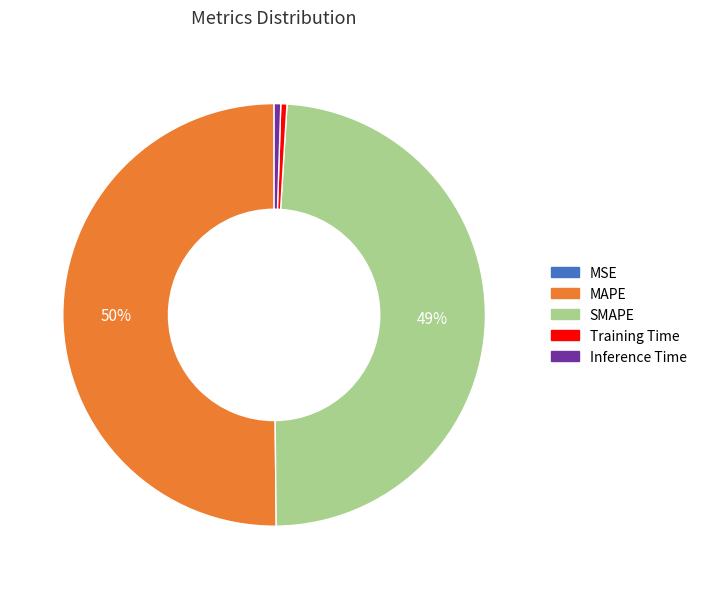

Which slice represents more than half of the pie?

MAPE